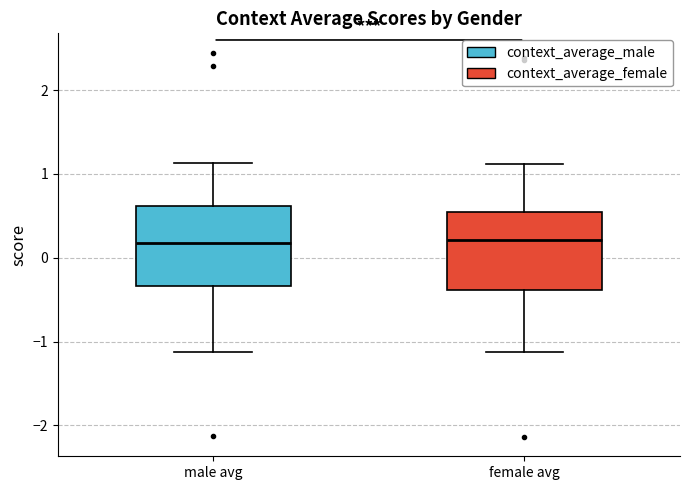

Reading left to right, transcribe this box plot: for each box, give where its median line is, the range the box spans, and where its two whiskers end, as read against the y-axis. The values are not printed on the chart, so give them approximately, as read against the axis.

male avg: median 0.2, box -0.3 to 0.6, whiskers -1.1 to 1.1
female avg: median 0.2, box -0.4 to 0.5, whiskers -1.1 to 1.1